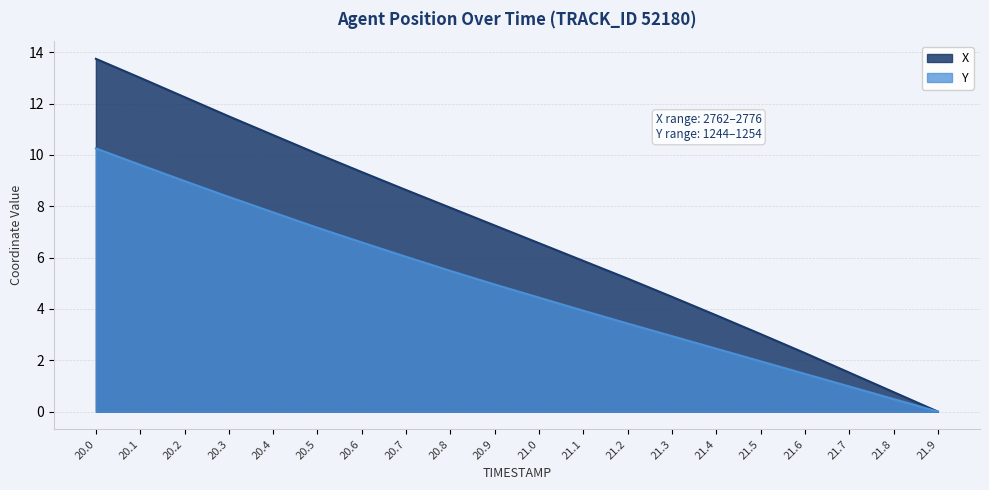

Which series changed the most between 20.4 and 21.2?

X